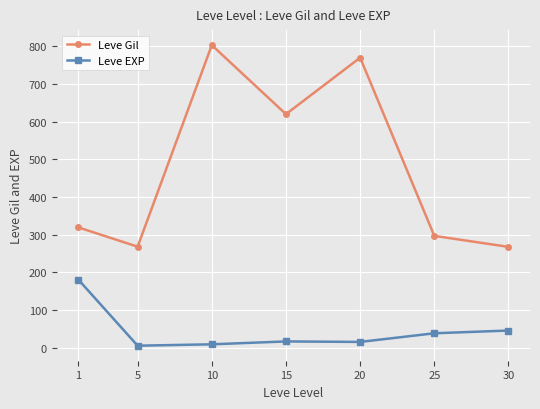

Which series has the largest range (max minus min)?

Leve Gil